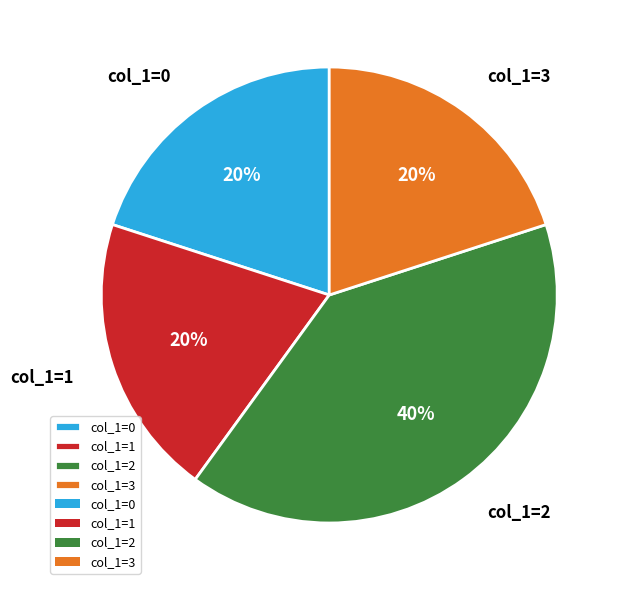

Is it true that col_1=0 is 32% of the pie?

False